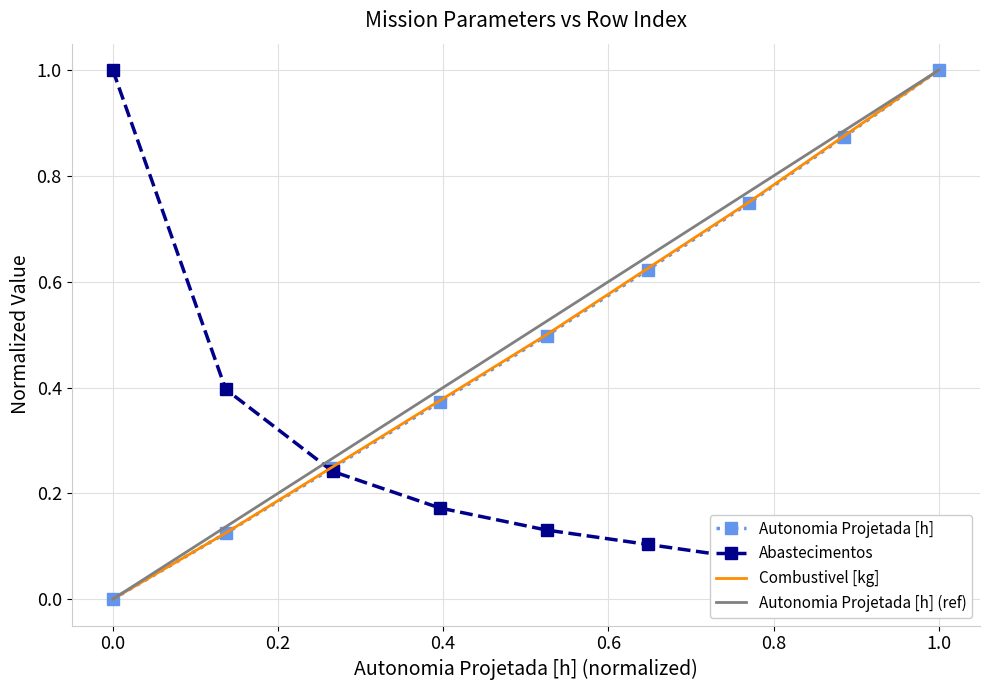

What is the maximum value for Autonomia Projetada [h] (ref)?

1.0